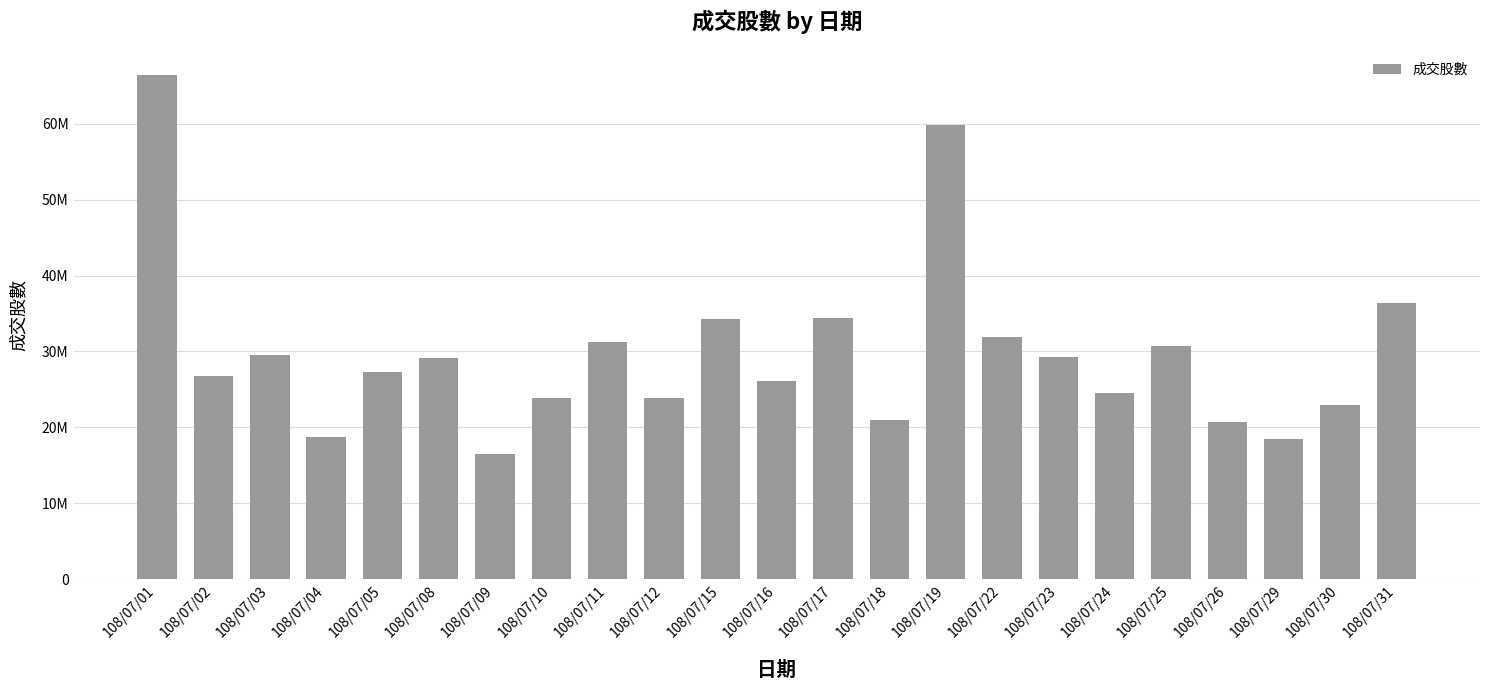

Read the value at 108/07/10, to the nearest 10.

23812130